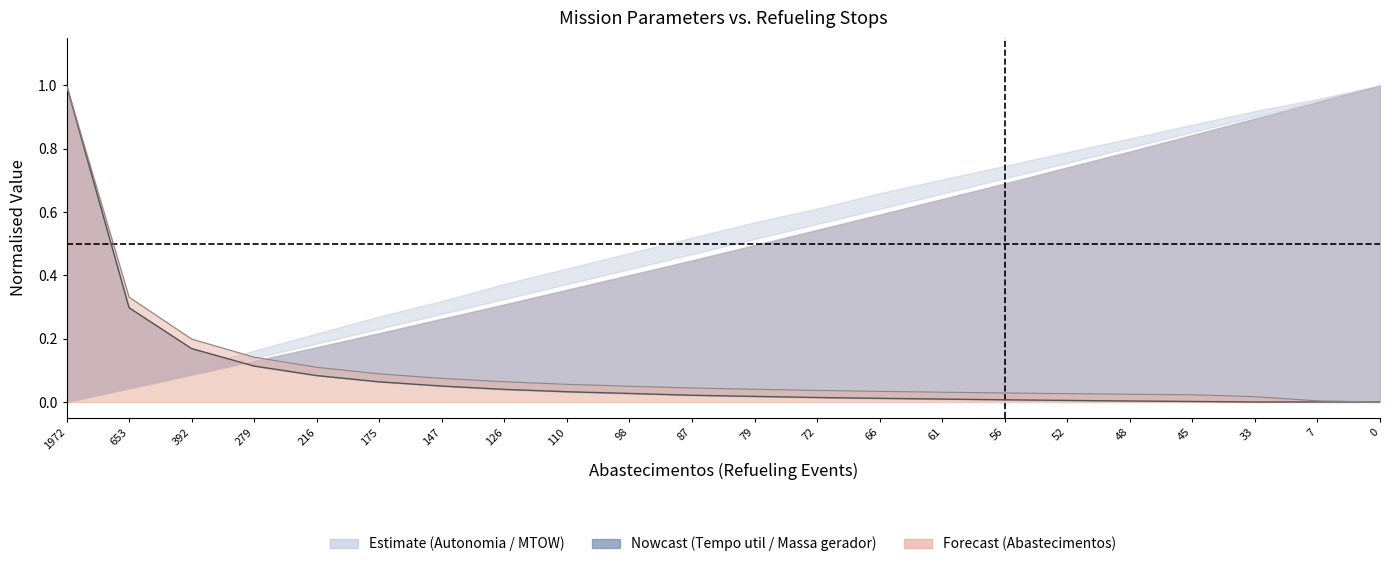

Which category has the highest value across all series?

1972